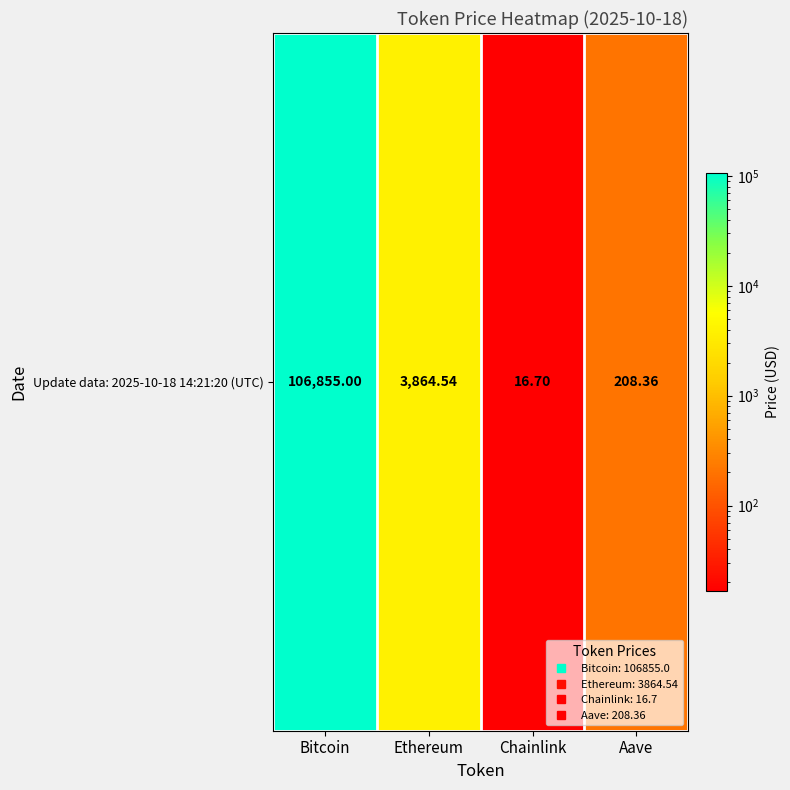

What is the change in value from Bitcoin to Ethereum?

-102990.5